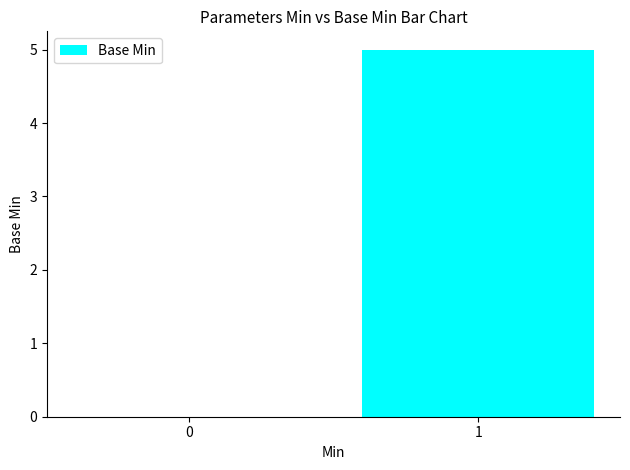

What is the maximum value shown in the chart?

5